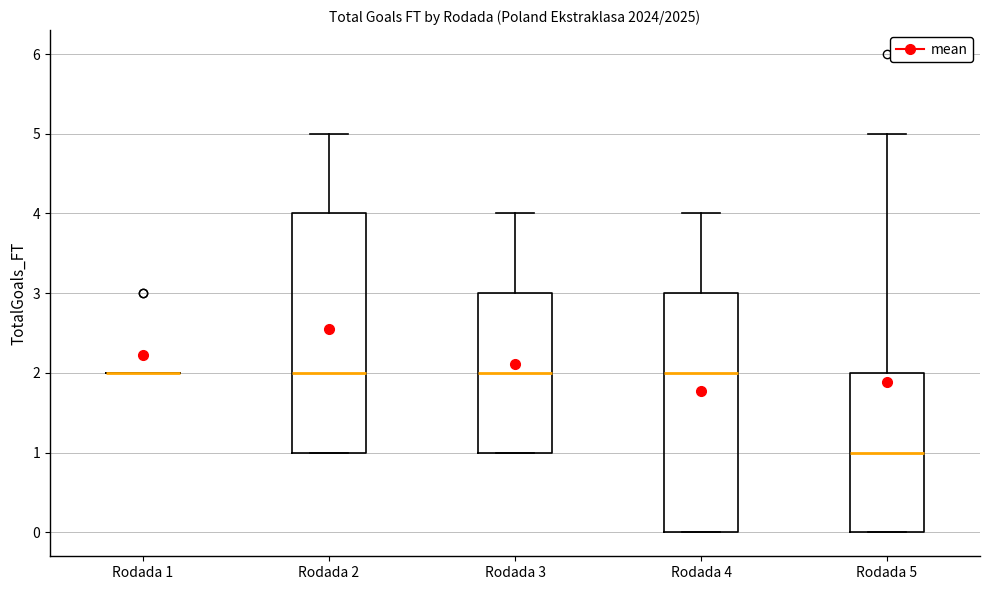

Where does the median line of the box for Rodada 4 sit on the y-axis? The values are not printed on the chart, so give them approximately, as read against the axis.

2